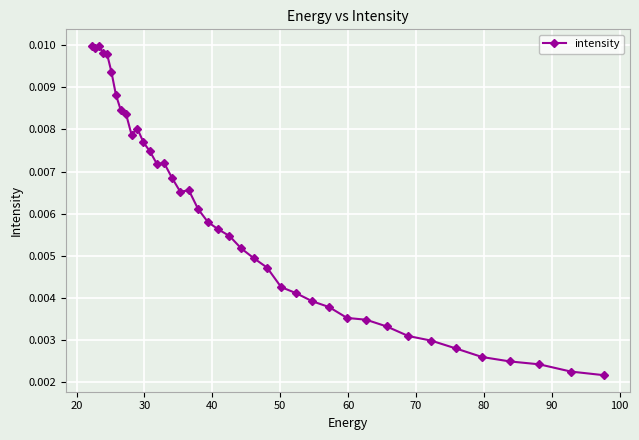

How many values are between 0 and 1?

40